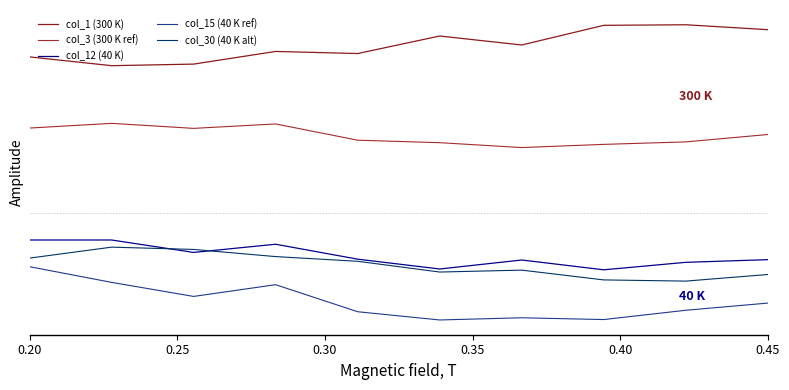

What are all the series names shown in the legend?

col_1 (300 K), col_3 (300 K ref), col_12 (40 K), col_15 (40 K ref), col_30 (40 K alt)